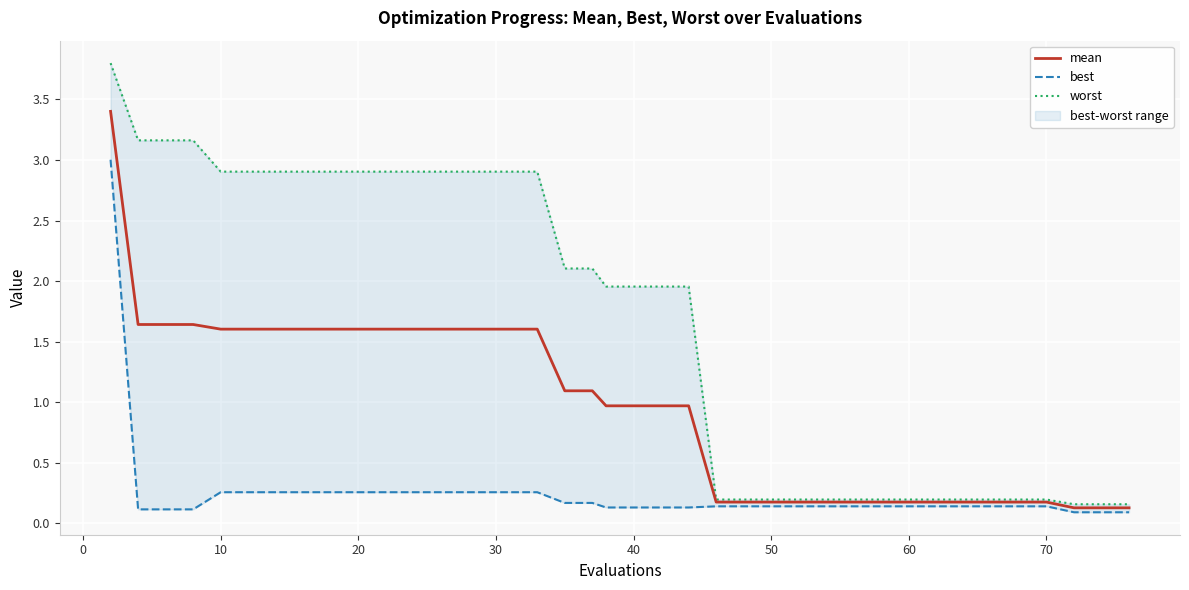

What are all the series names shown in the legend?

mean, best, worst